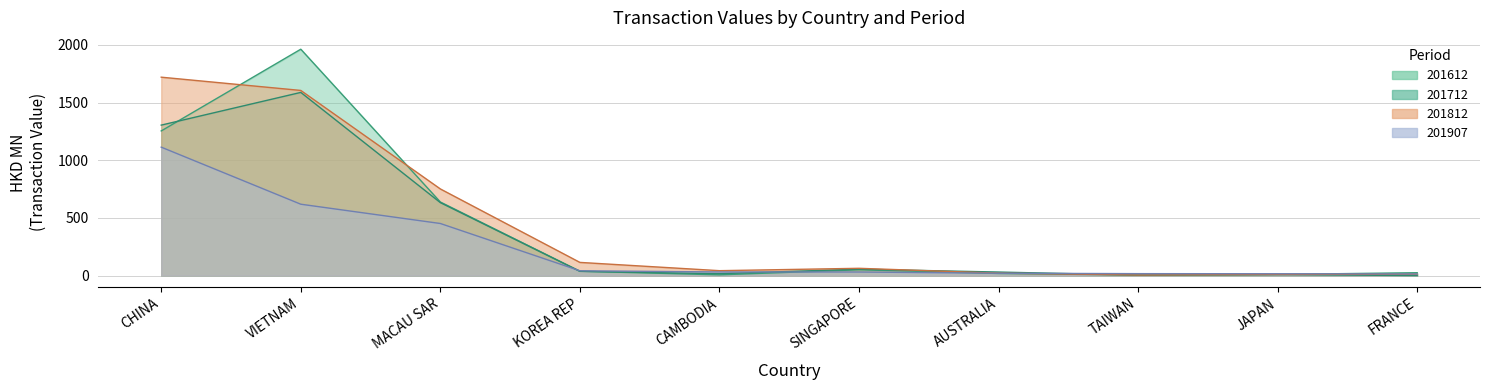

Is the value of 201812 at MACAU SAR greater than the value of 201612 at SINGAPORE?

Yes